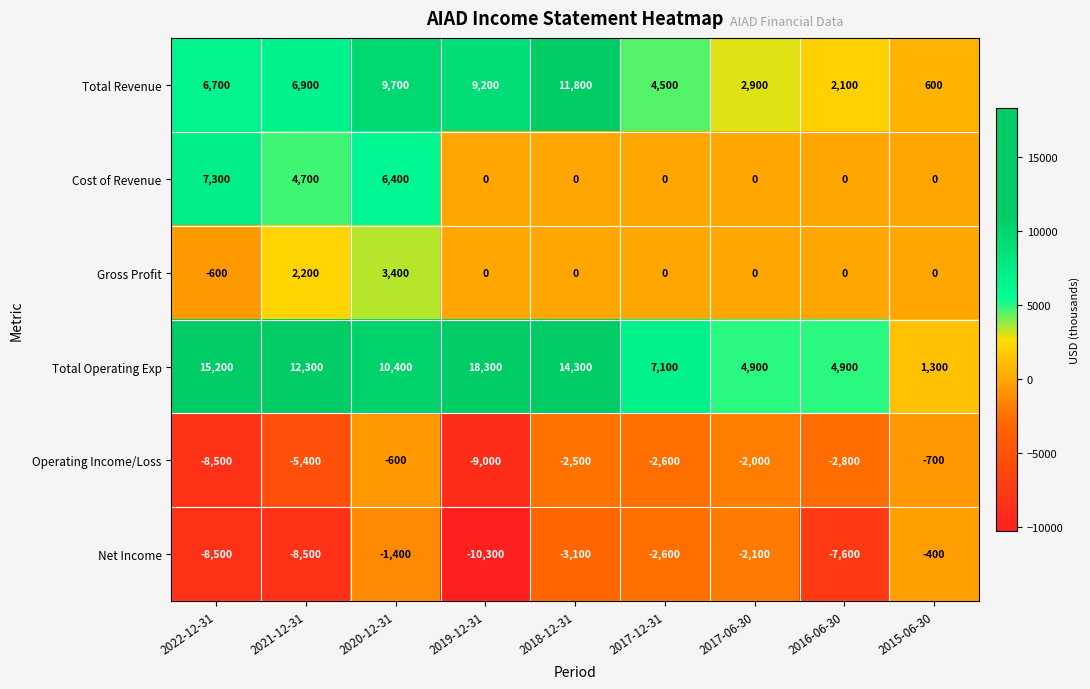

Rank the series by their maximum value, from highest to lowest.

Total Operating Exp, Total Revenue, Cost of Revenue, Gross Profit, Net Income, Operating Income/Loss